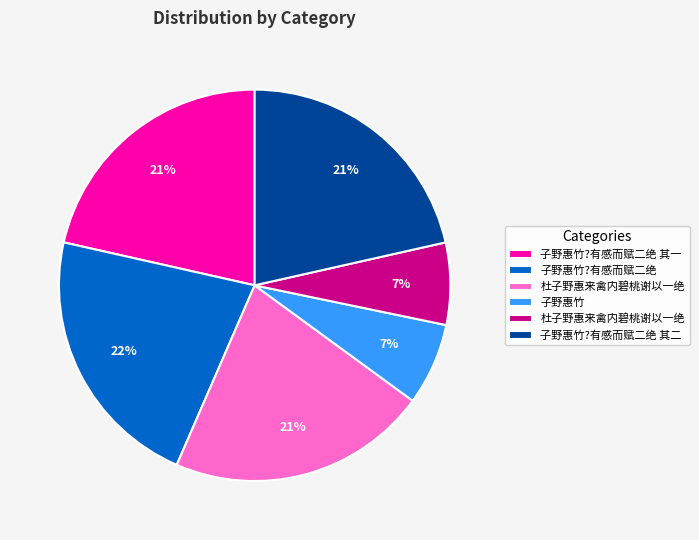

Is there a majority slice in this chart?

No